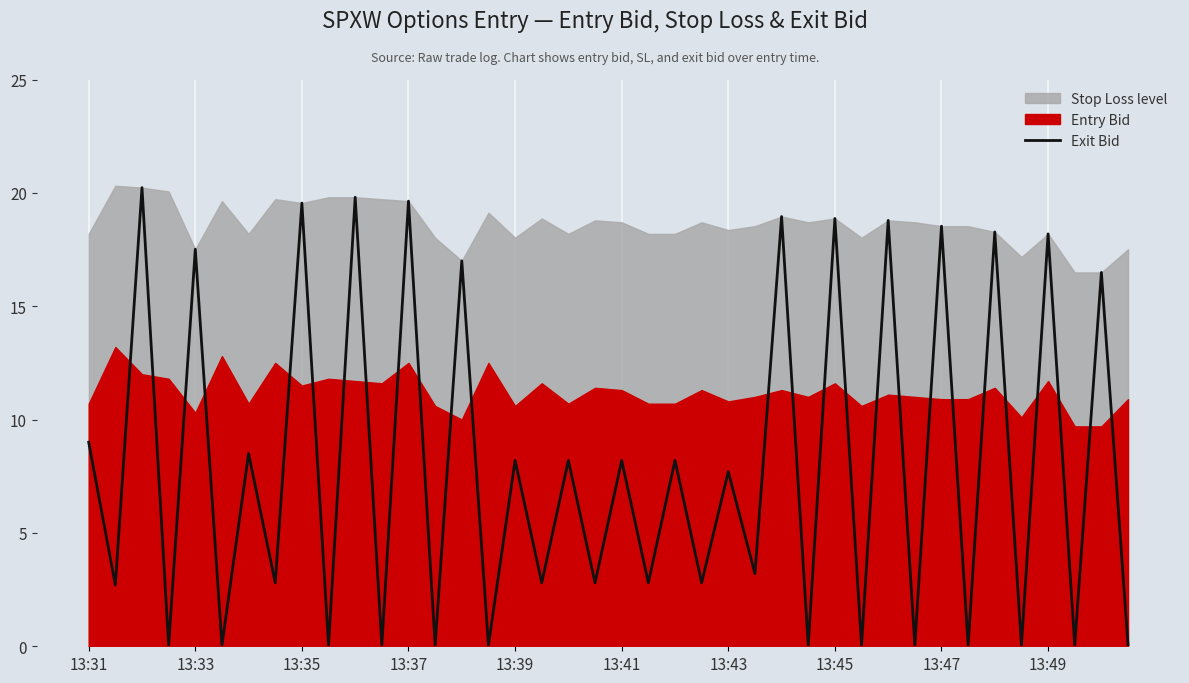

How many interior local peaks (higher than both neighbors) does the data have?

19